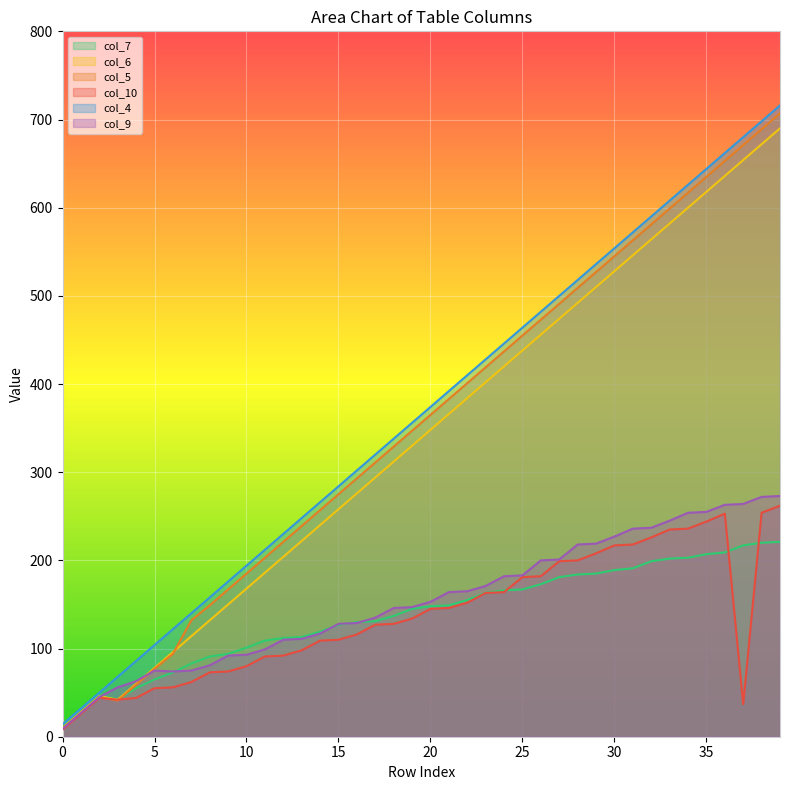

Which has a higher value, 35 or 28?

35